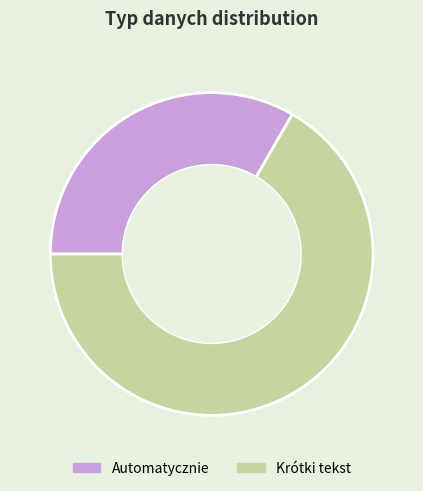

Combined, do Automatycznie and Krótki tekst account for over 50%?

Yes